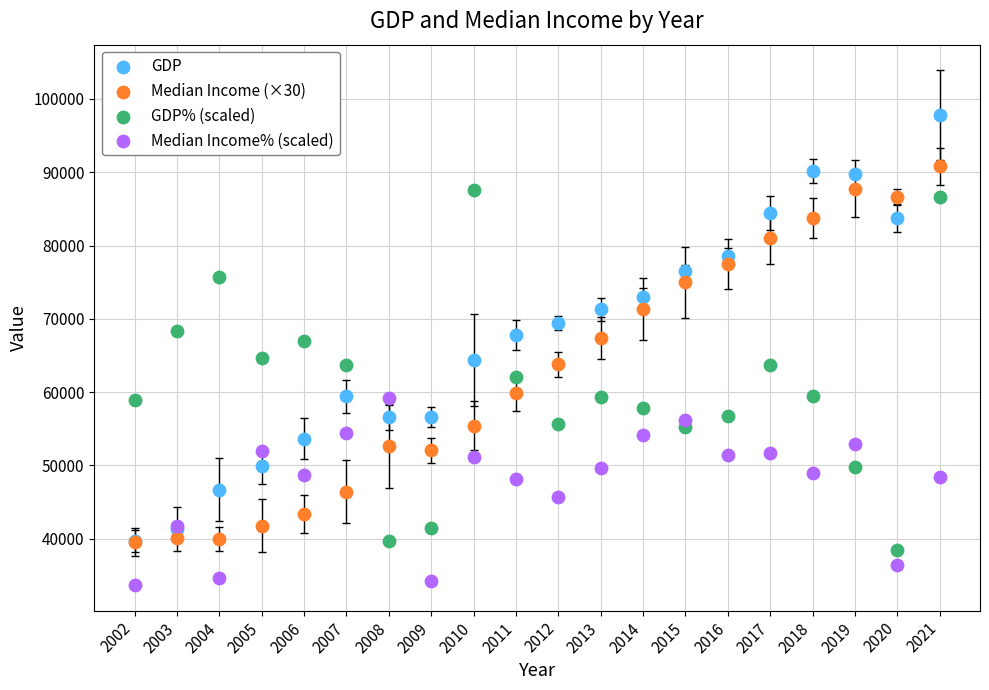

What are all the series names shown in the legend?

GDP, Median Income (×30), GDP% (scaled), Median Income% (scaled)